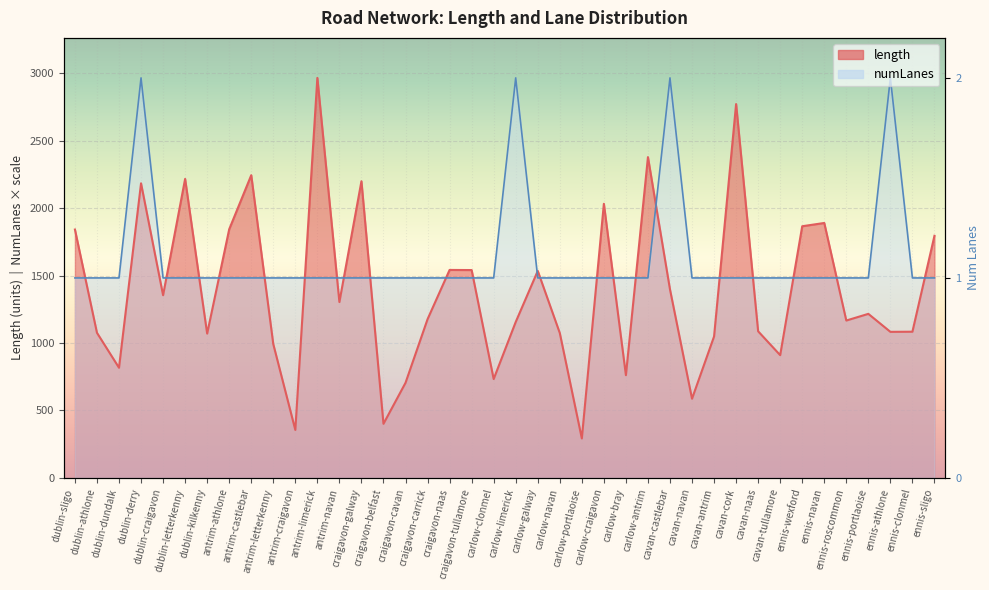

True or false: length and numLanes cross at least once.

True